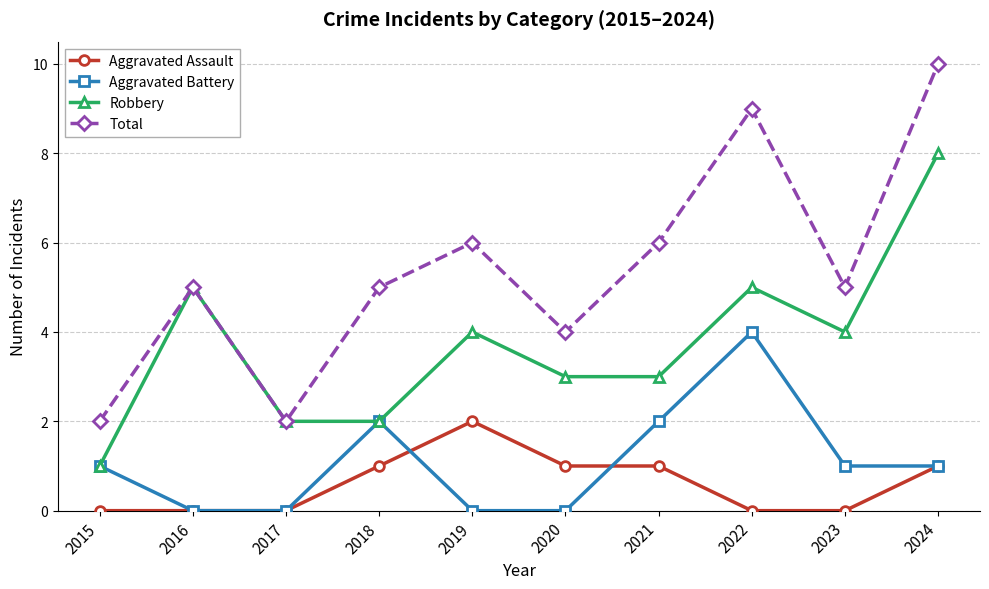

Which series has the largest total across all categories?

Total